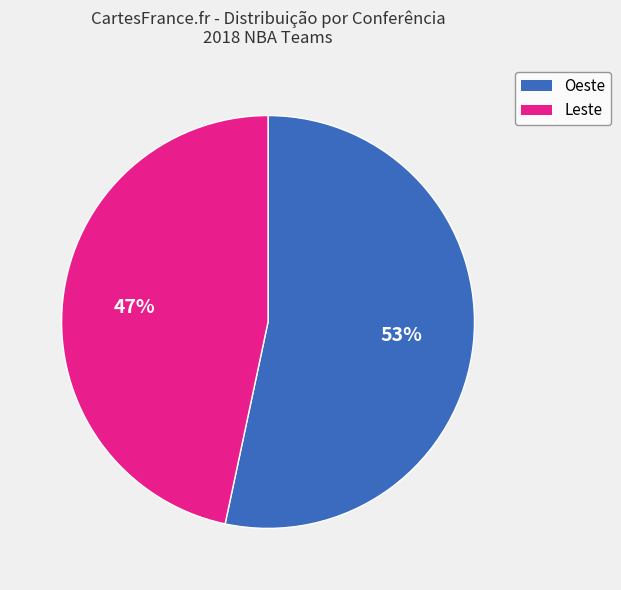

Which slice represents more than half of the pie?

Oeste